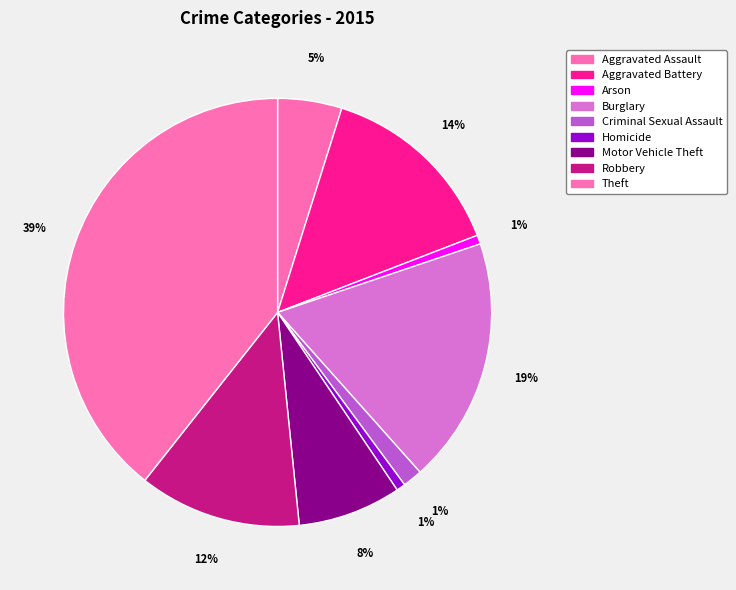

Which slice is the largest?

Theft